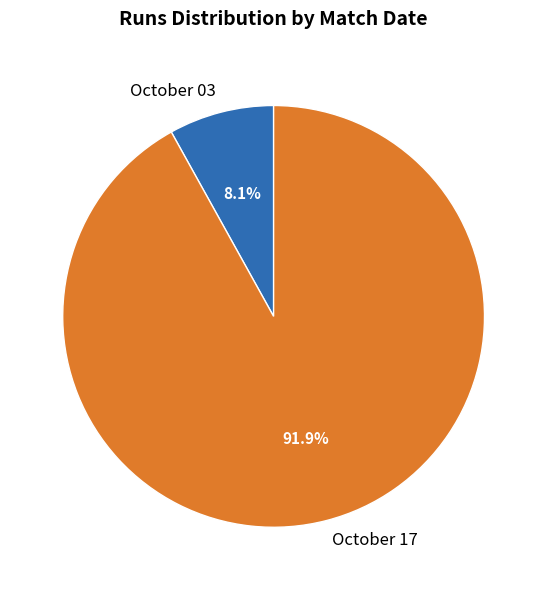

What is the largest slice in the pie chart?

October 17